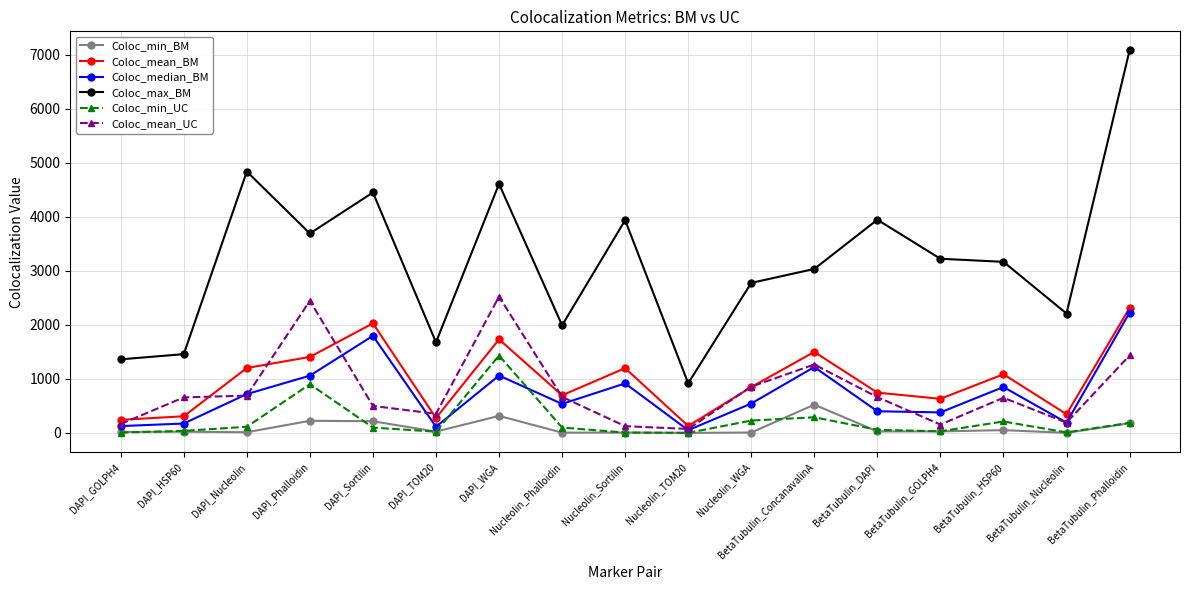

What is the smallest value displayed?

0.4